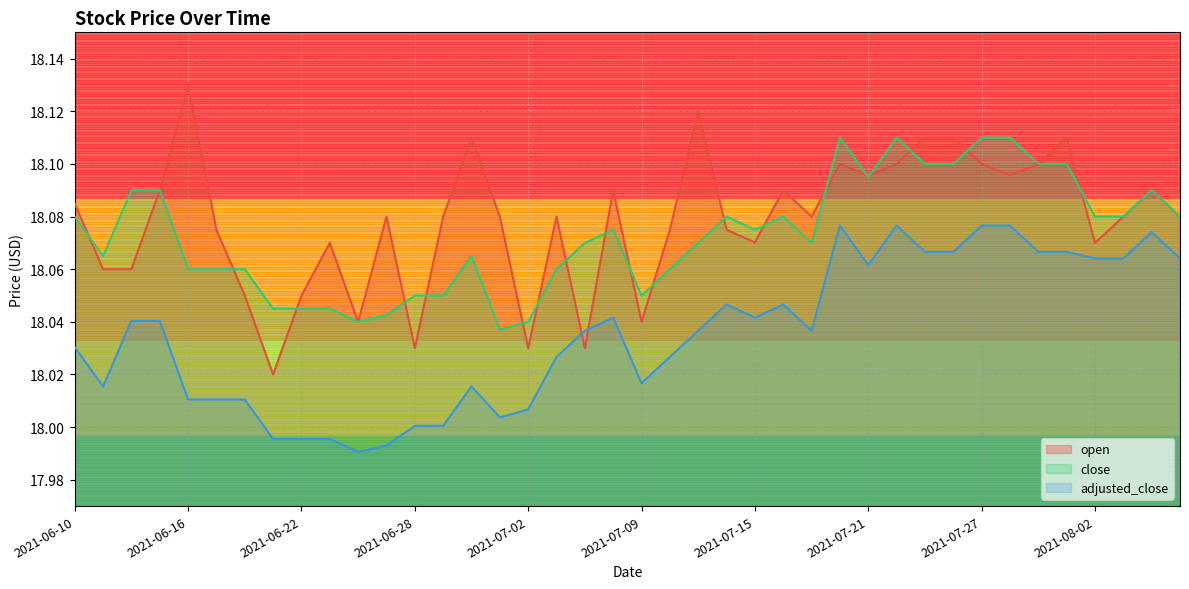

True or false: close has a value of 11.9 at 2021-07-15.

False